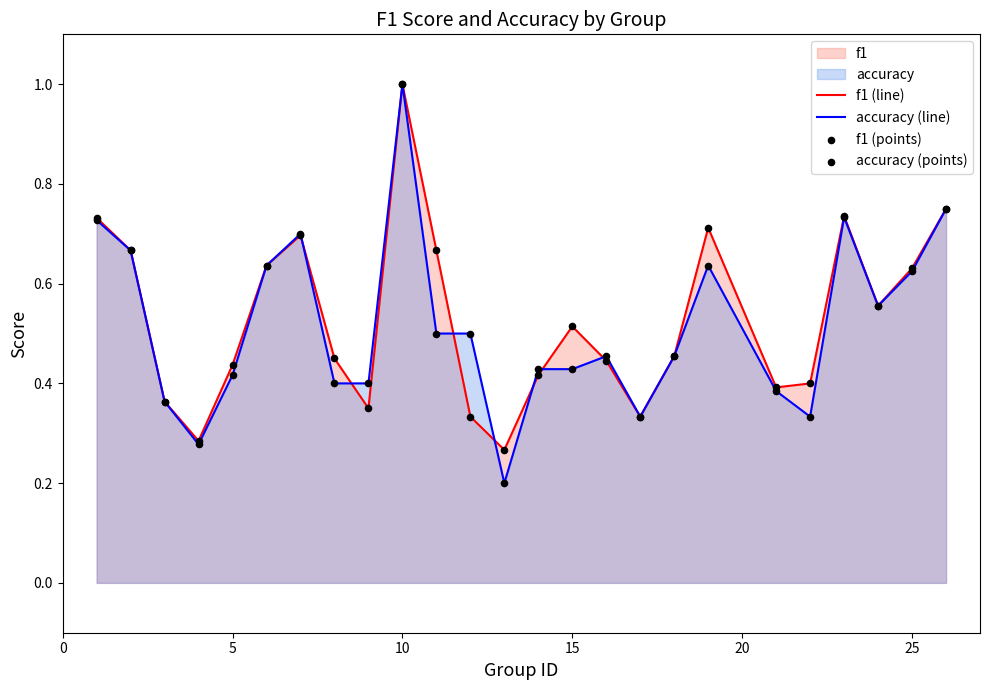

At which category is the sum across all series the highest?

10